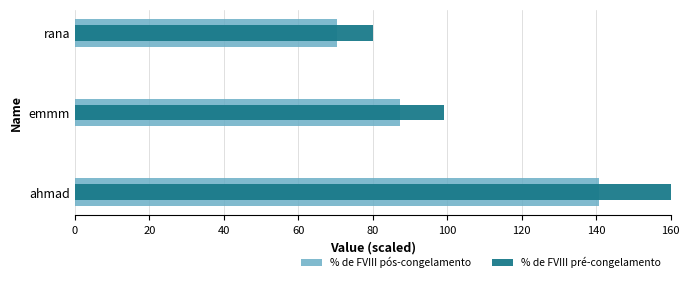

How many values in the % de FVIII pré-congelamento series are below 99?

1